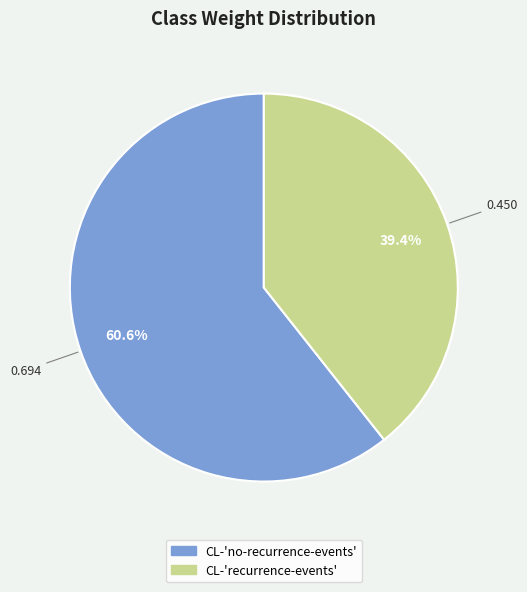

Rank the categories by value from lowest to highest.

CL-'recurrence-events', CL-'no-recurrence-events'